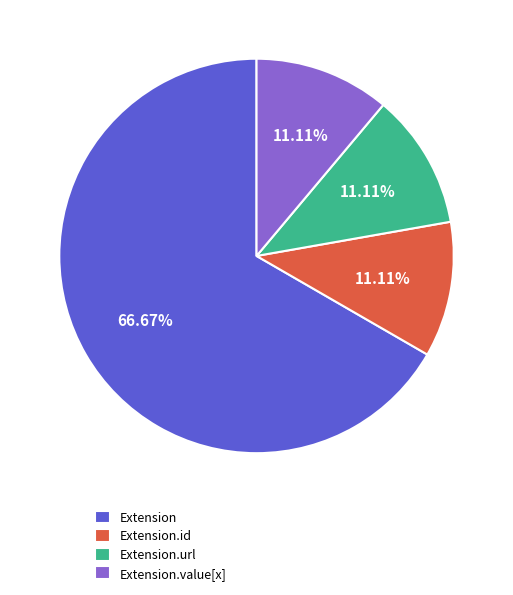

Is the sum of Extension.url and Extension.value[x] greater than half?

No